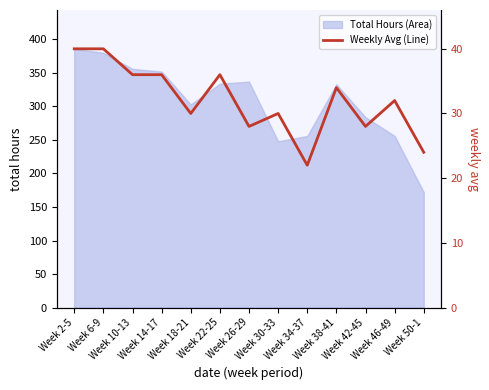

What is the difference between the maximum and minimum values?

18